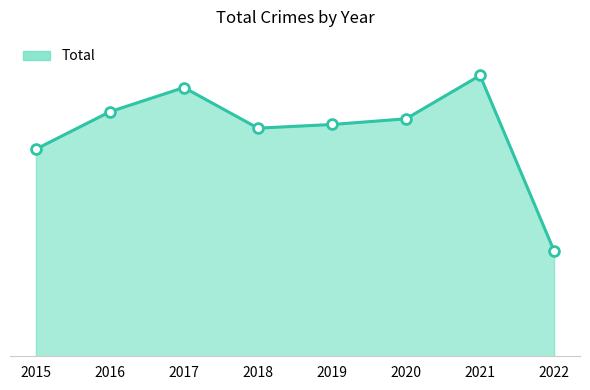

Between 2015 and 2018, which is larger?

2018